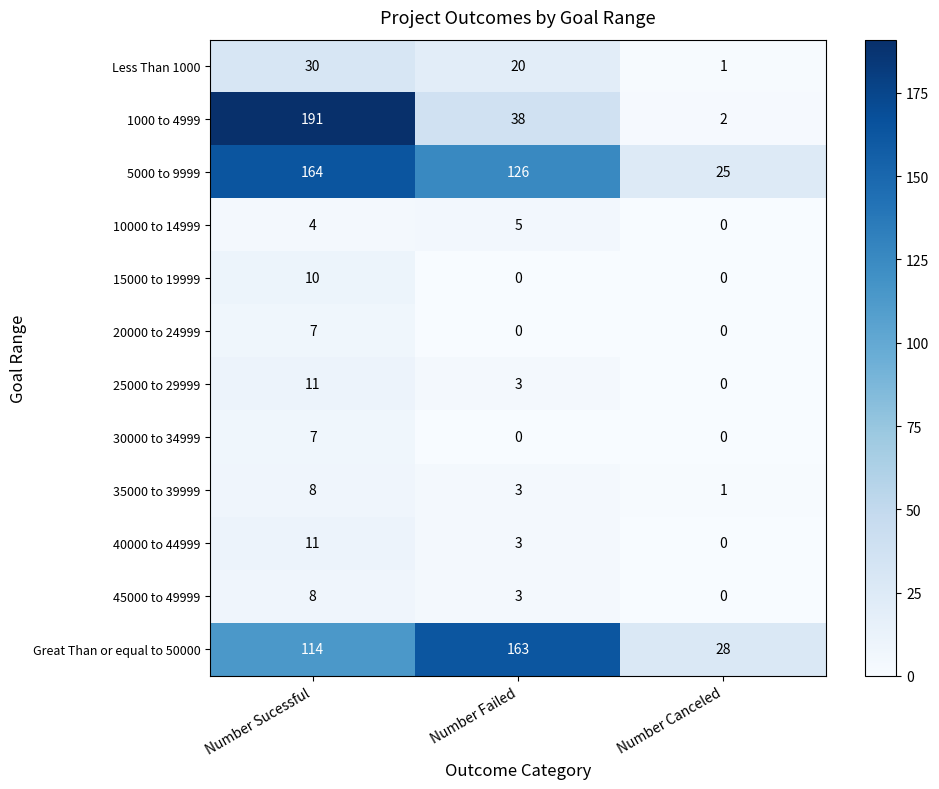

The 40000 to 44999 series shows 0 at Number Canceled. True or false?

True